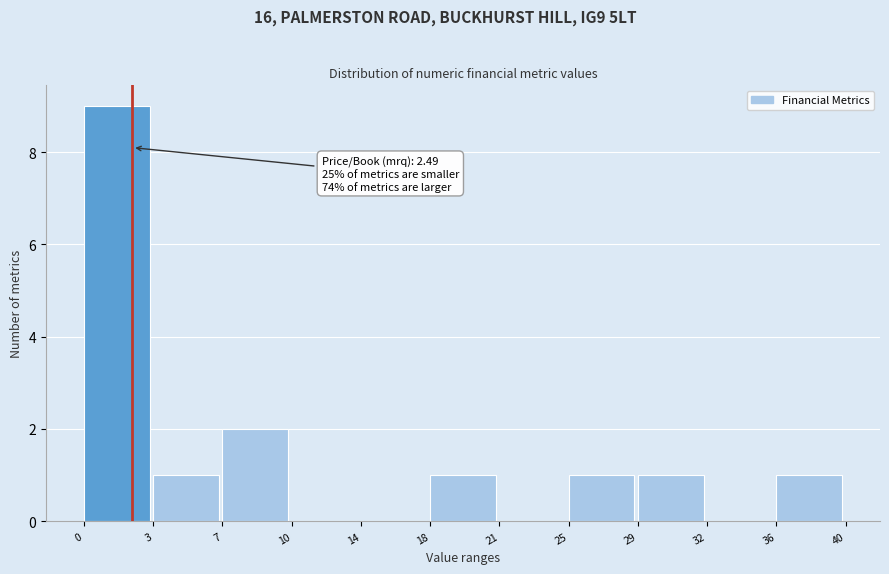

Reading left to right, what are all the values shown in this chart?

0=9	3=1	7=2	10=0	14=0	18=1	21=0	25=1	29=1	32=0	36=1